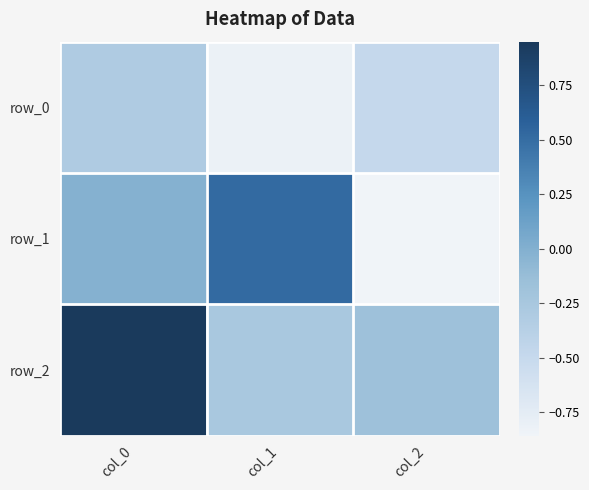

Which category has the lowest value across all series?

col_2